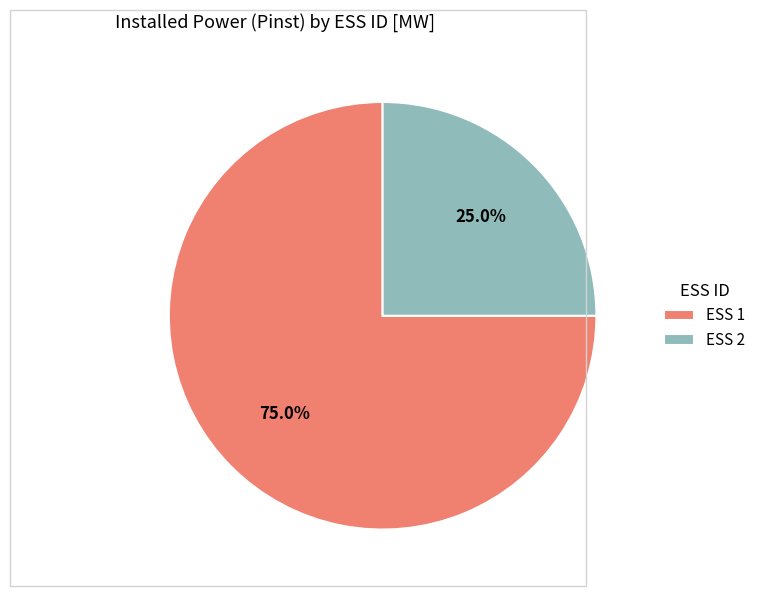

To the nearest percent, what portion does ESS 1 represent?

75%